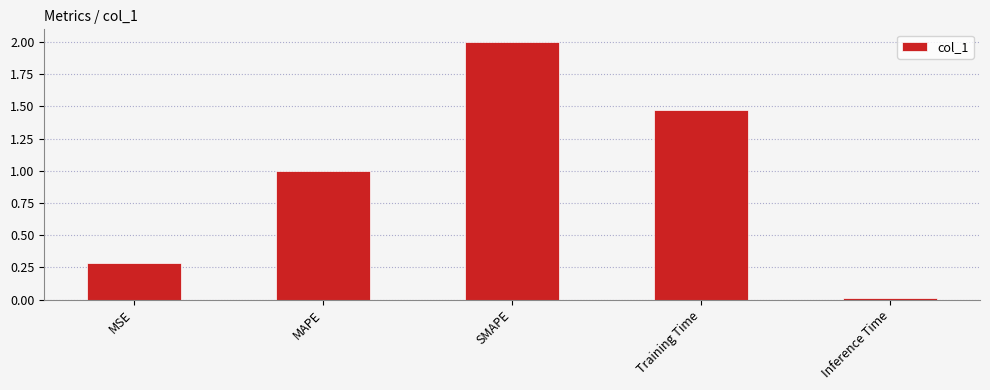

What is the value of the 2nd bar from the left?

1.0